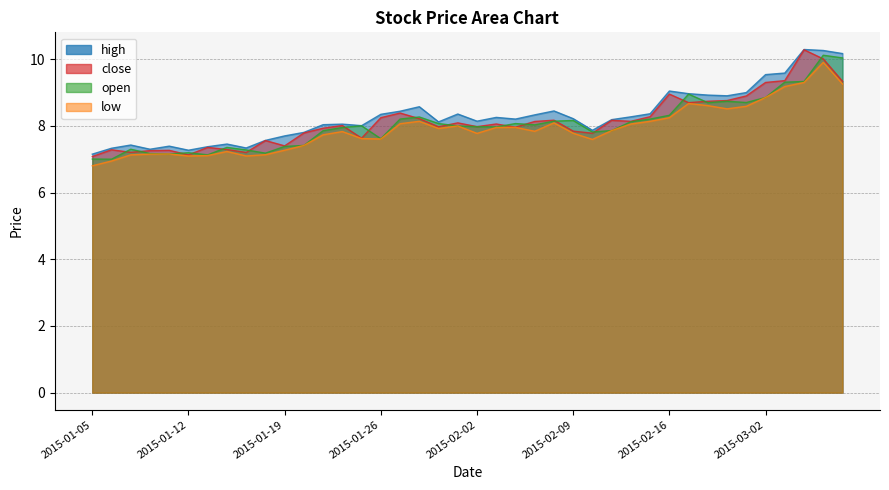

At how many categories does at least one series exceed 7?

40